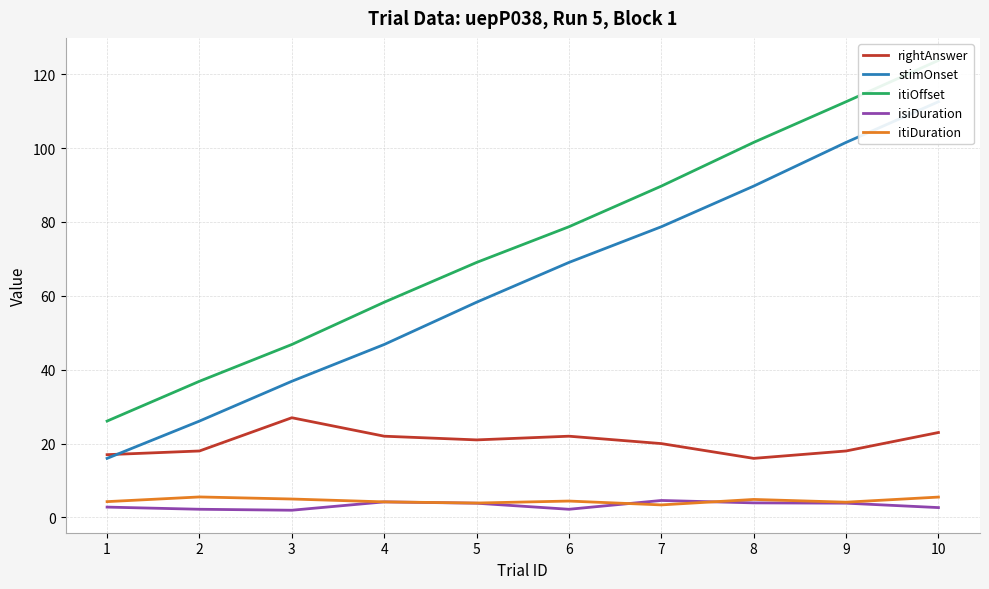

At how many categories does at least one series exceed 68?

6